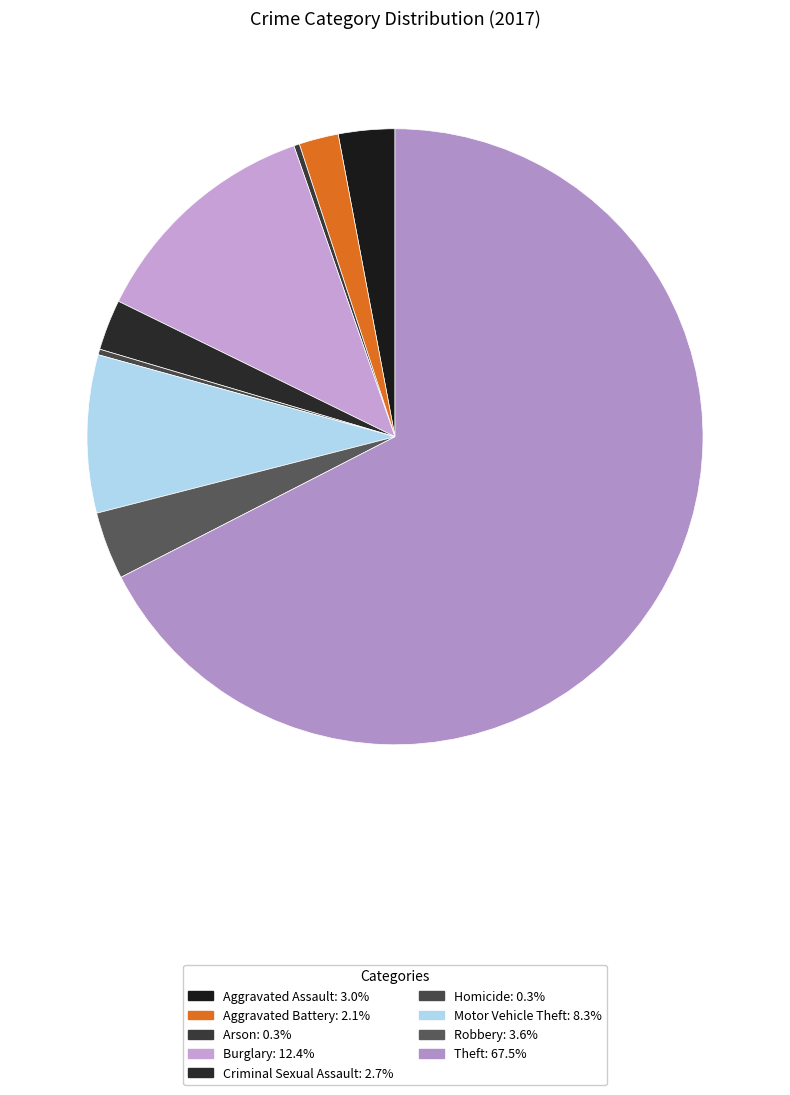

To the nearest percent, what is the average slice percentage?

11%